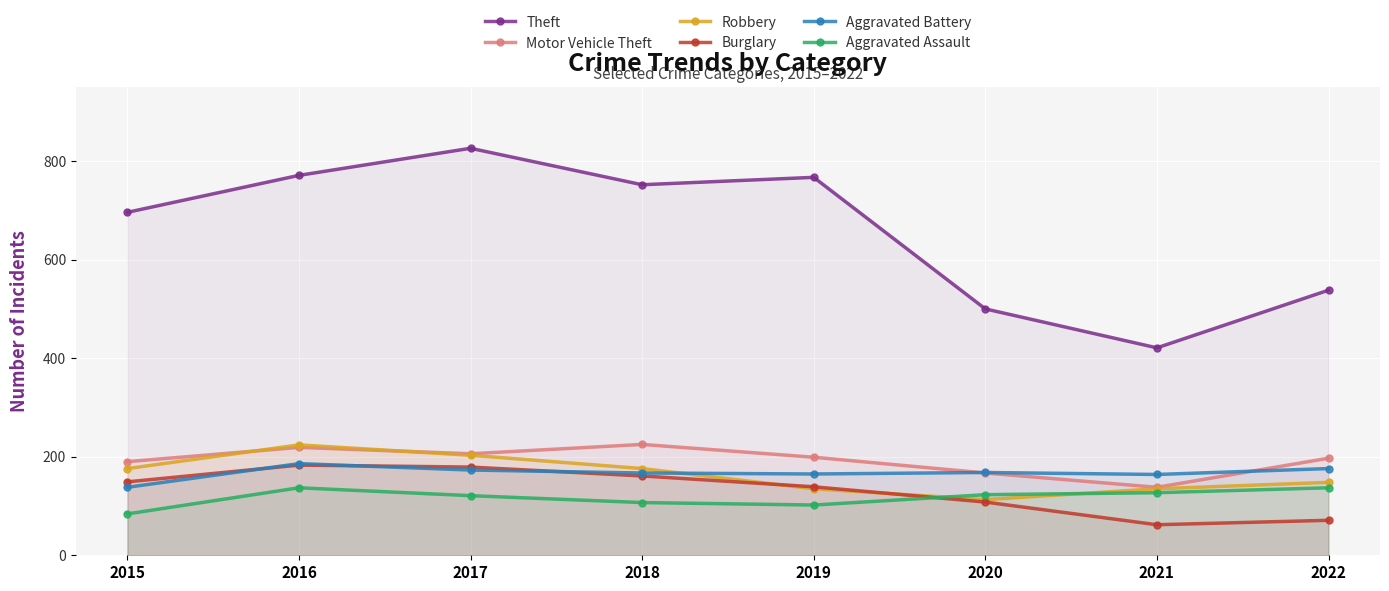

What is the average value of the Aggravated Battery series?

167